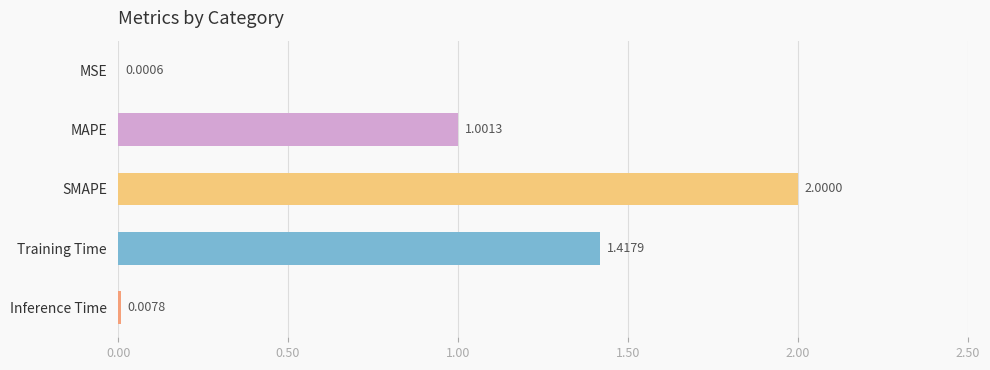

What is the ratio of the value at SMAPE to the value at MAPE?

2.0